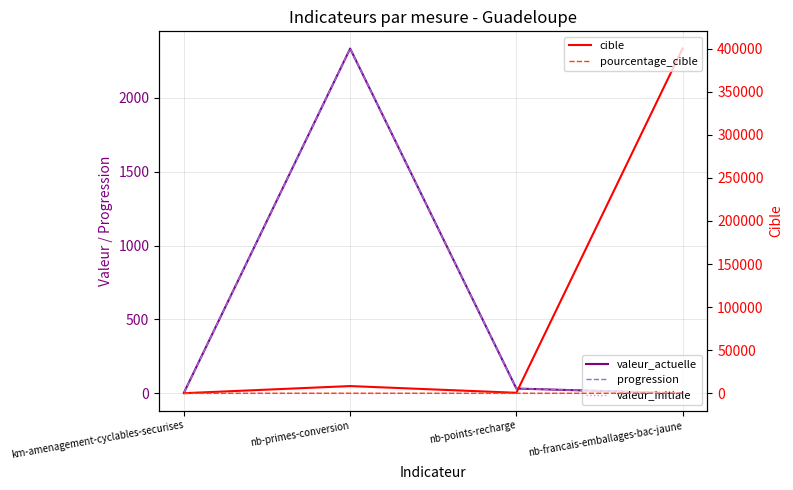

Is it true that valeur_initiale equals 0 at nb-francais-emballages-bac-jaune?

True